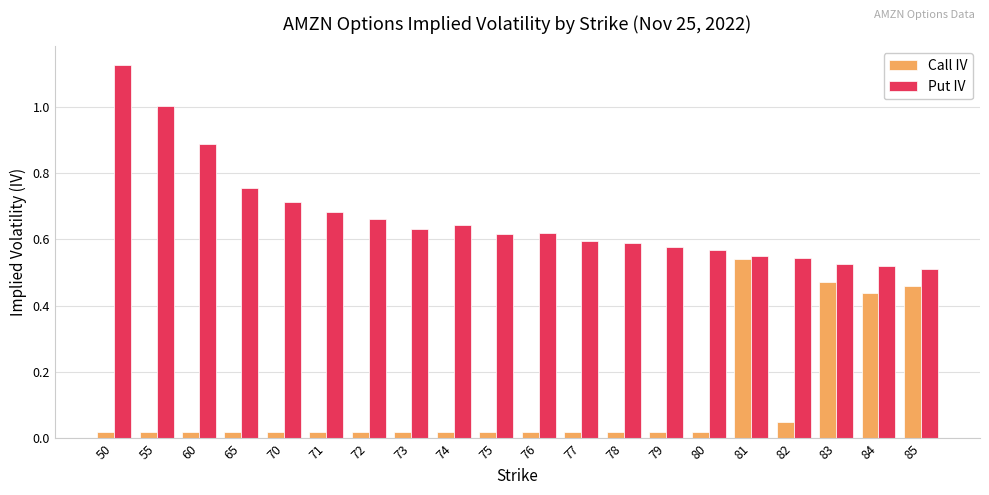

What is the sum of all Put IV values?

13.3